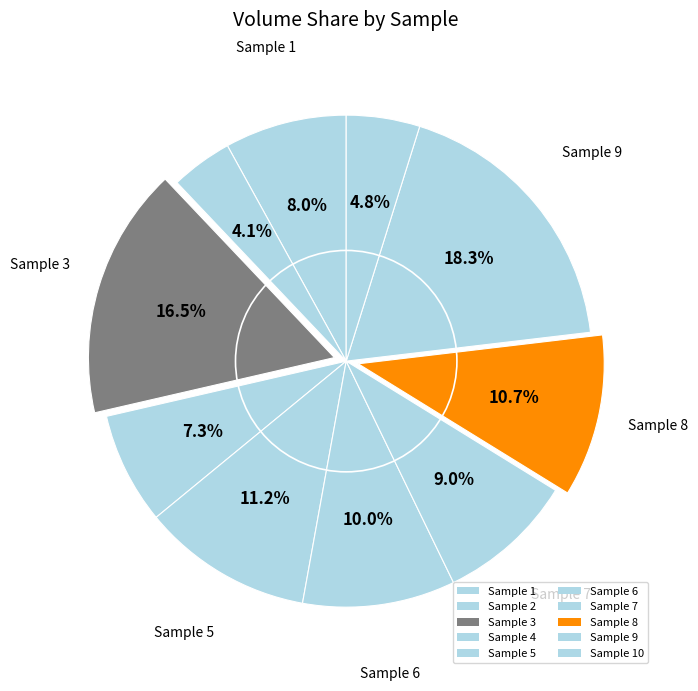

Rank the categories by value from highest to lowest.

9, 3, 5, 8, 6, 7, 1, 4, 10, 2